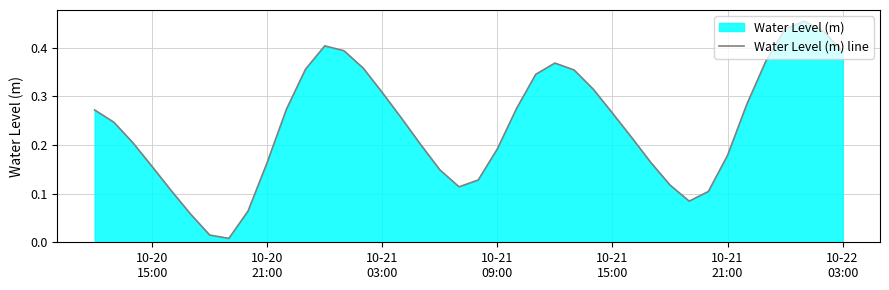

What is the difference between the maximum and minimum values?

0.4